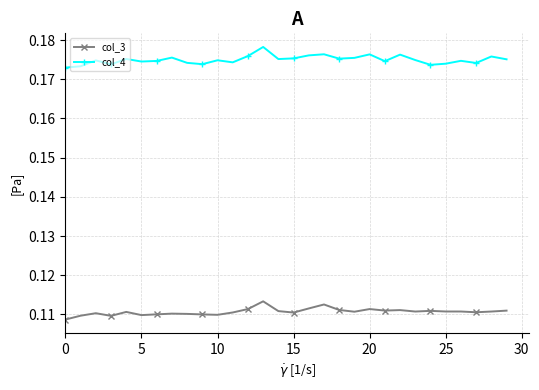

At how many categories does at least one series exceed 0?

30